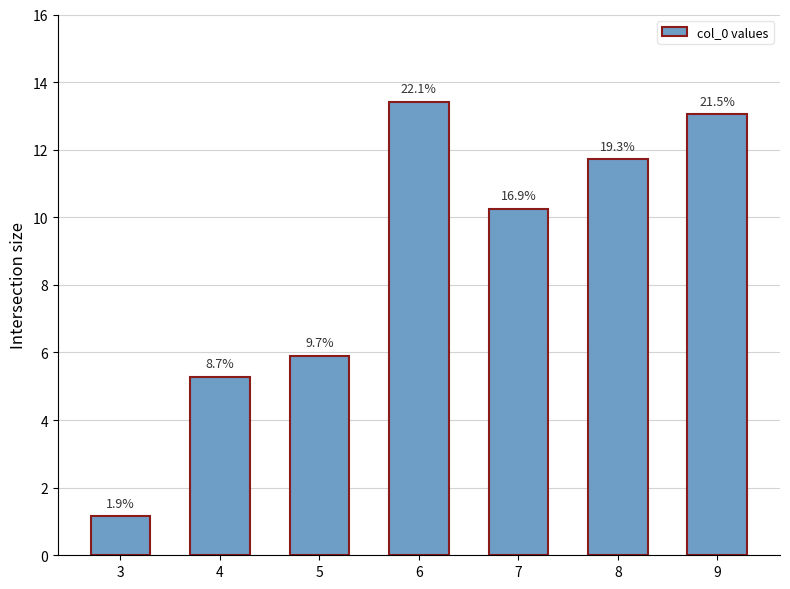

The value at 7 is 17.2. True or false?

False